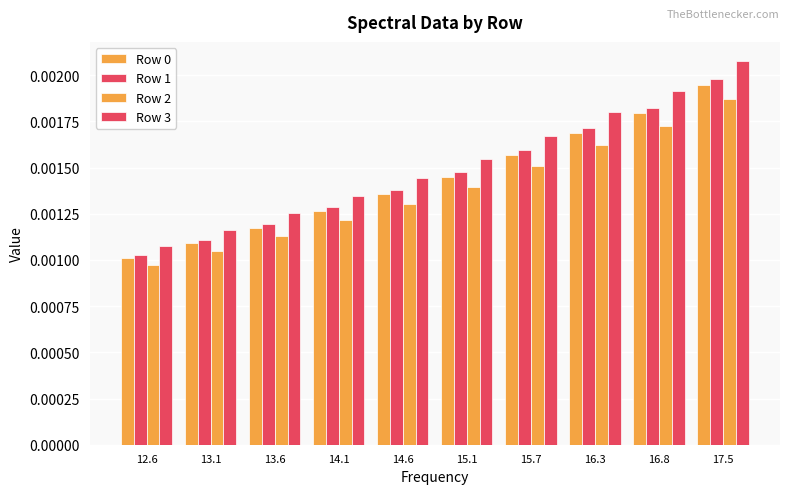

Count the number of categories in the chart.

10